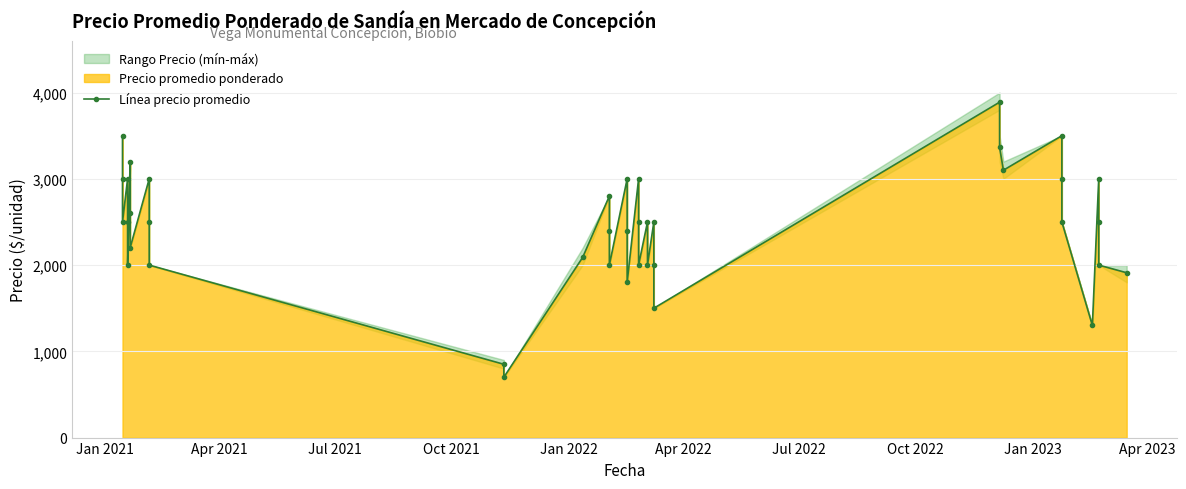

Does the chart have visible grid lines?

Yes